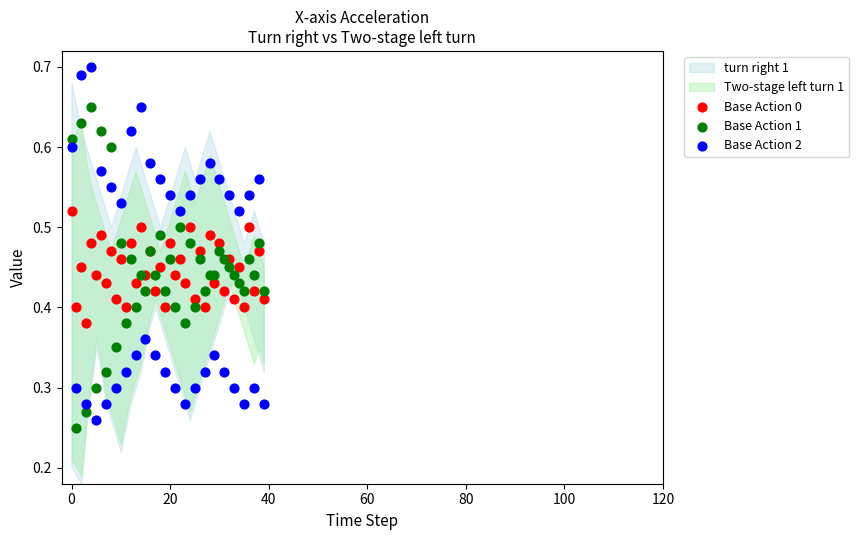

Which series contains the lowest Y value?

Base Action 1